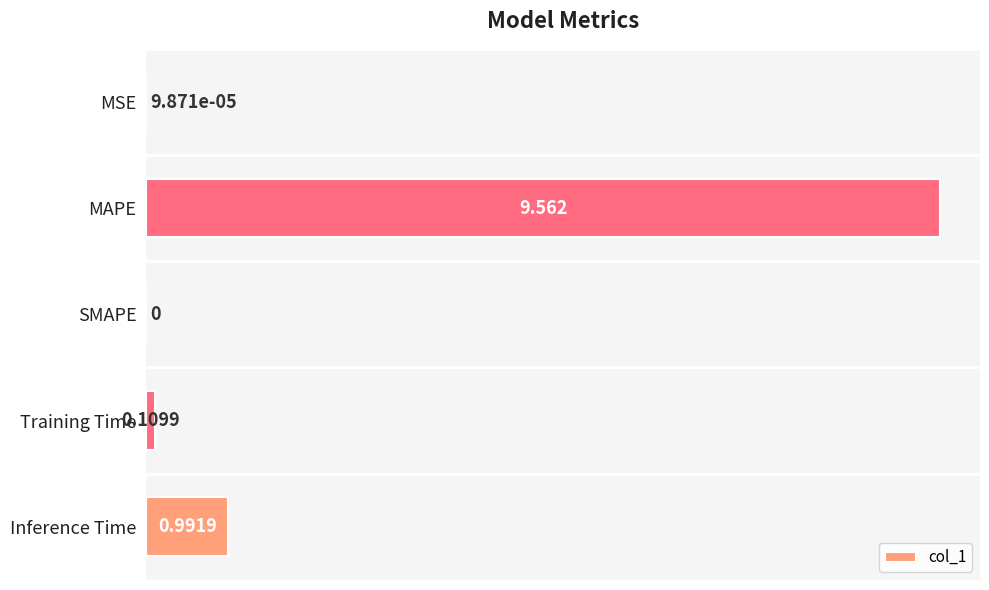

At which category does the chart reach its peak across all series?

MAPE